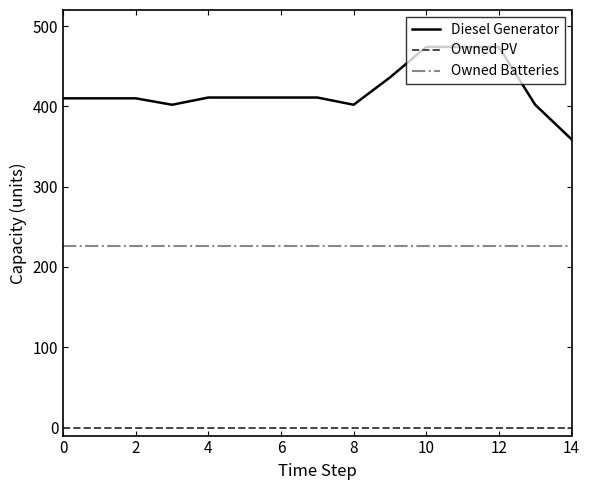

List the series in order of their peak value, lowest first.

Owned PV, Owned Batteries, Diesel Generator